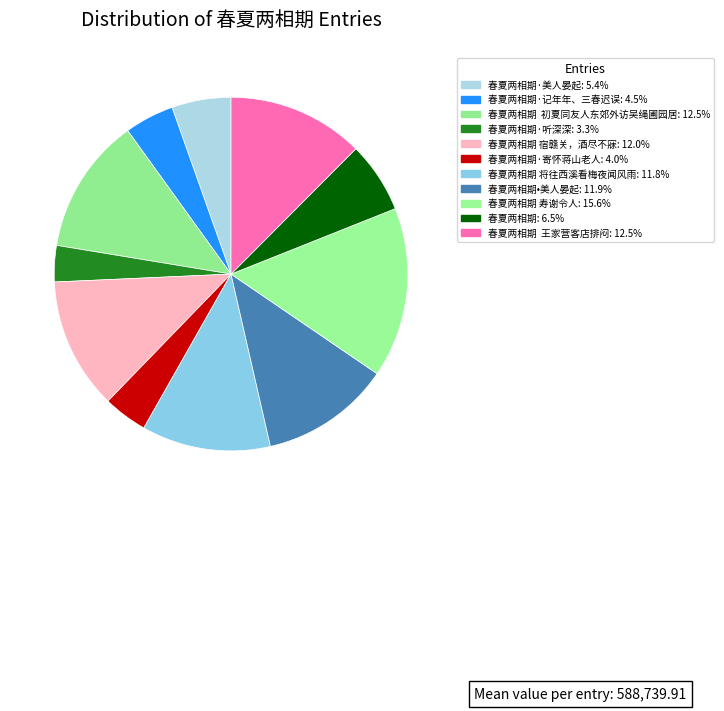

Count the number of slices in the pie.

11